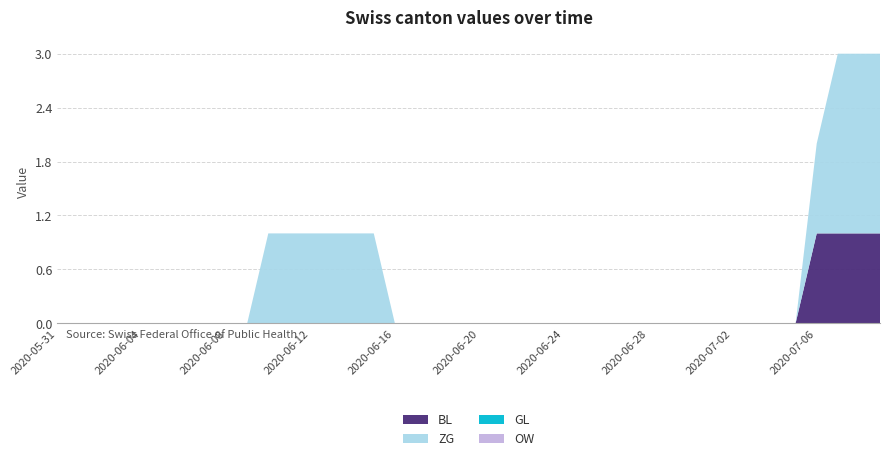

Reading left to right, transcribe all the data shown in this chart.

BL: 0	0	0	0	0	0	0	0	0	0	0	0	0	0	0	0	0	0	0	0	0	0	0	0	0	0	0	0	0	0	0	0	0	0	0	0	1	1	1	1
ZG: 0	0	0	0	0	0	0	0	0	0	1	1	1	1	1	1	0	0	0	0	0	0	0	0	0	0	0	0	0	0	0	0	0	0	0	0	1	2	2	2
GL: 0	0	0	0	0	0	0	0	0	0	0	0	0	0	0	0	0	0	0	0	0	0	0	0	0	0	0	0	0	0	0	0	0	0	0	0	0	0	0	0
OW: 0	0	0	0	0	0	0	0	0	0	0	0	0	0	0	0	0	0	0	0	0	0	0	0	0	0	0	0	0	0	0	0	0	0	0	0	0	0	0	0